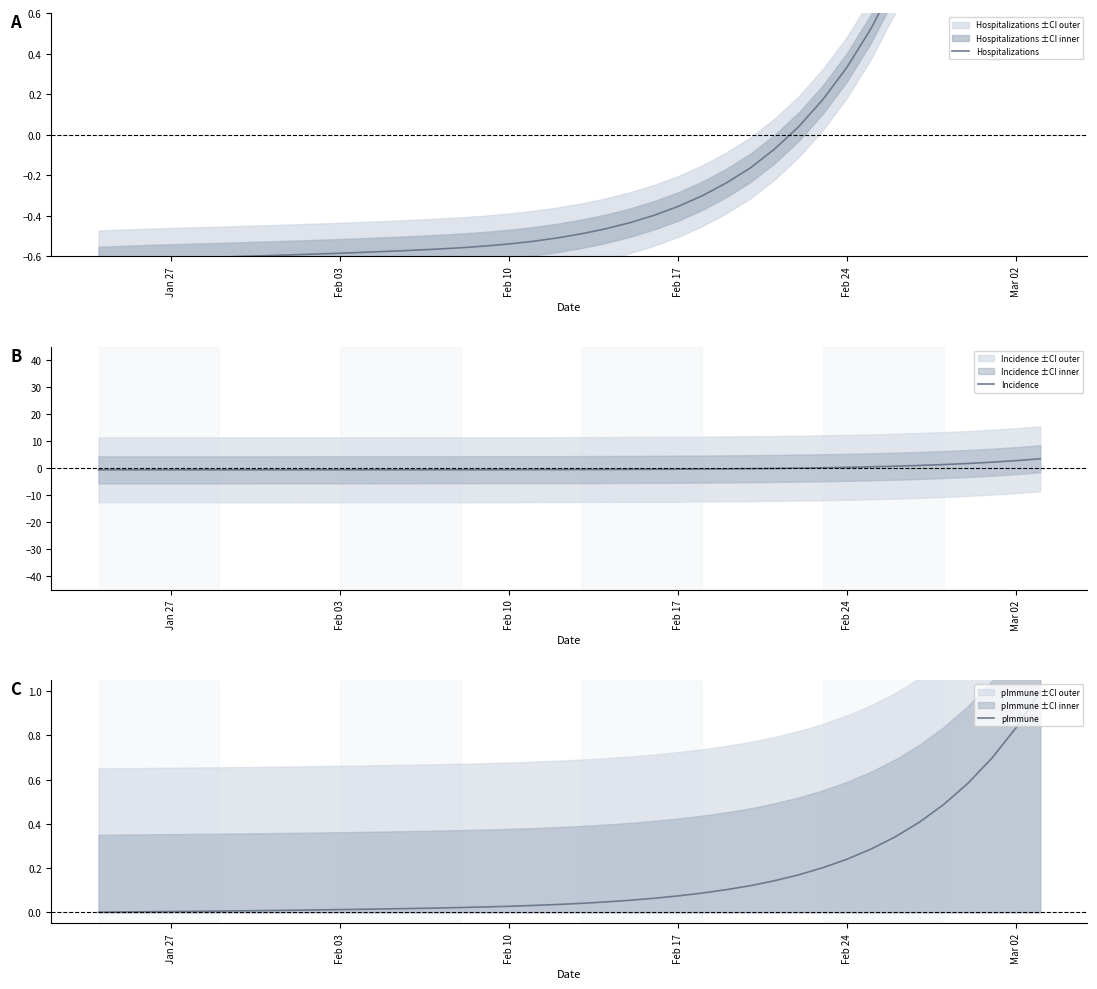

True or false: Incidence has a value of 0.8 at 32.

False